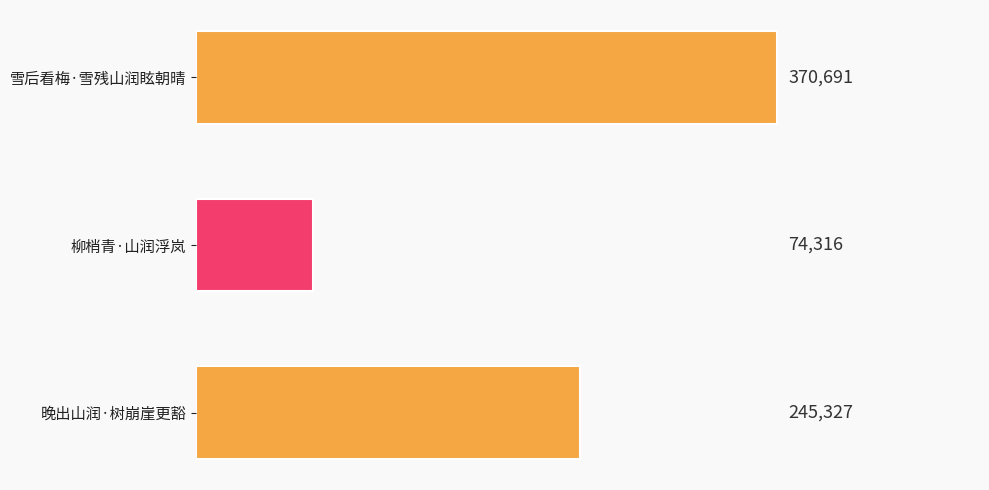

How many values are between 74316 and 370691?

3